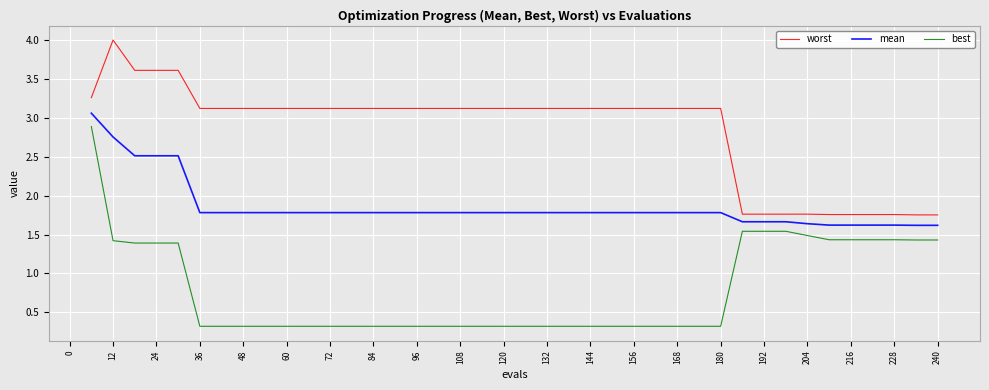

Which series has the widest spread of values?

best